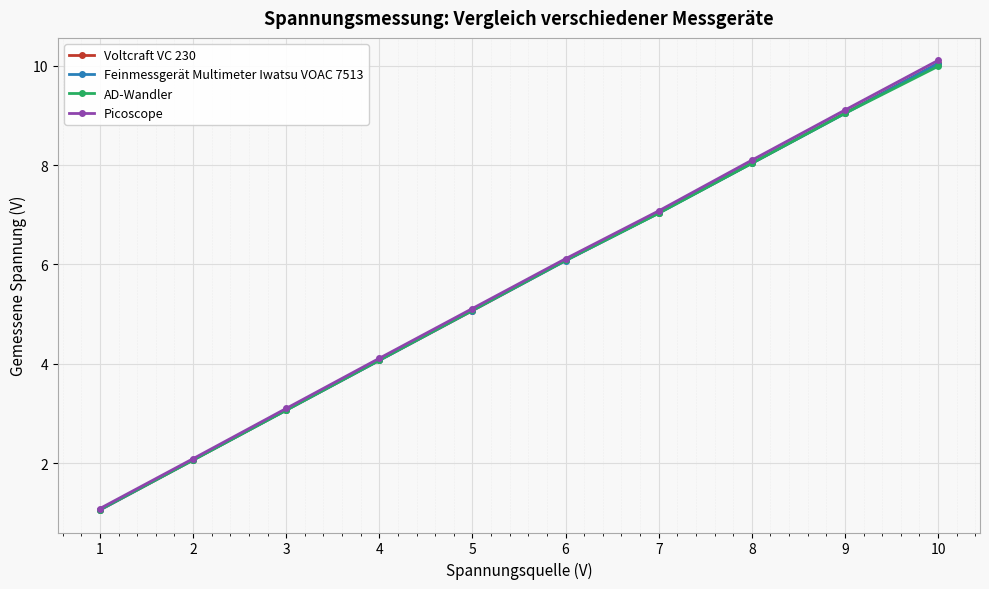

At how many categories does at least one series exceed 3?

8